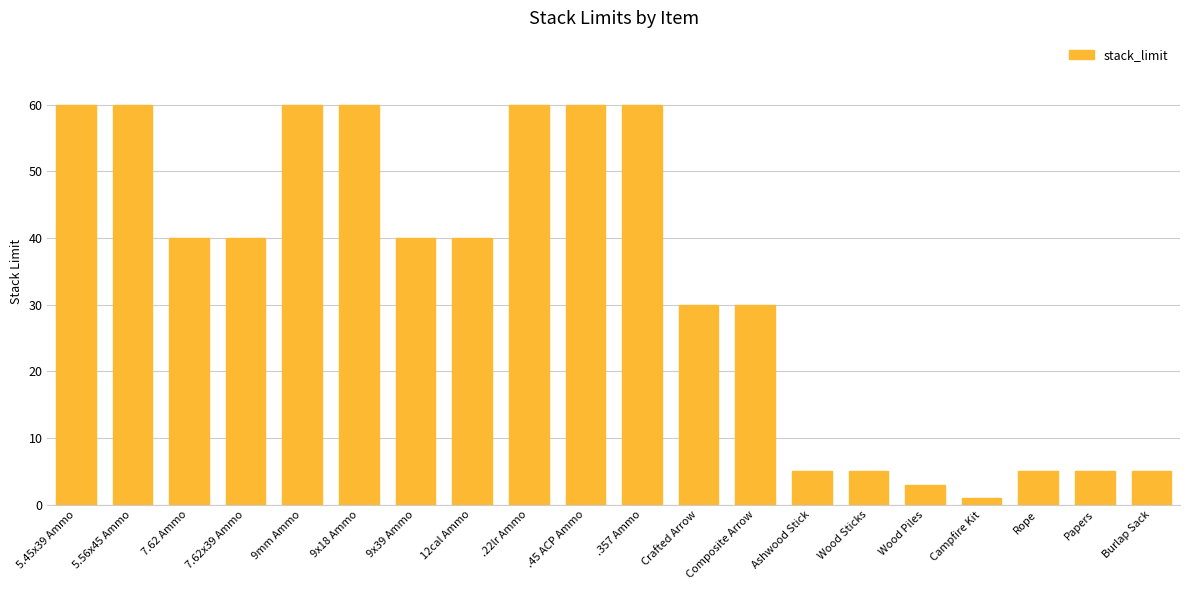

Does the chart contain stacked bars?

No